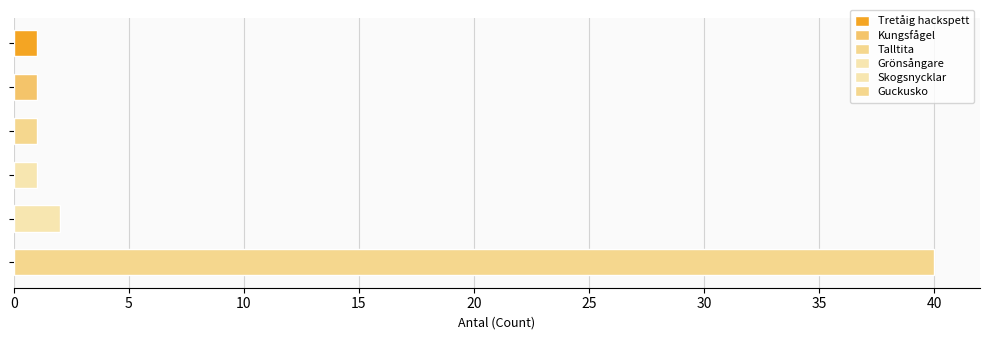

What is the difference between the maximum and second lowest values?

39